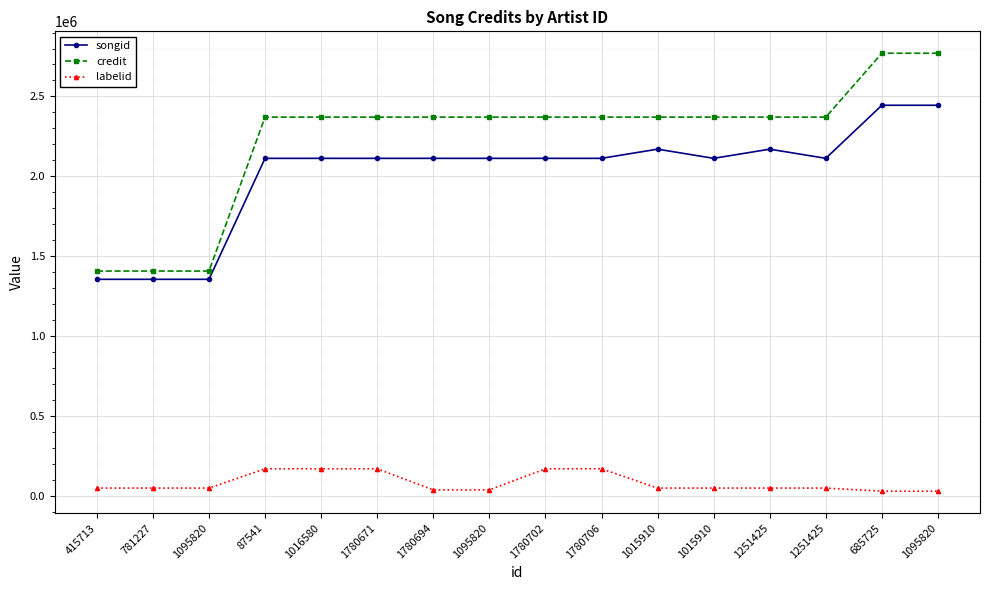

Is this an area chart (filled region under the line)?

No